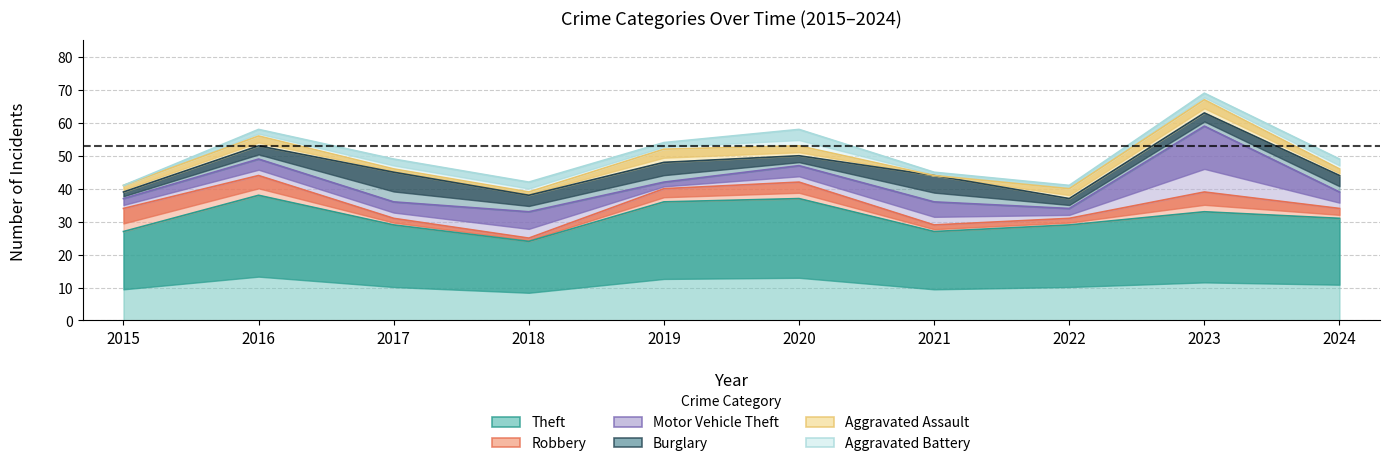

List the series in order of their peak value, lowest first.

Aggravated Assault, Aggravated Battery, Robbery, Burglary, Motor Vehicle Theft, Theft